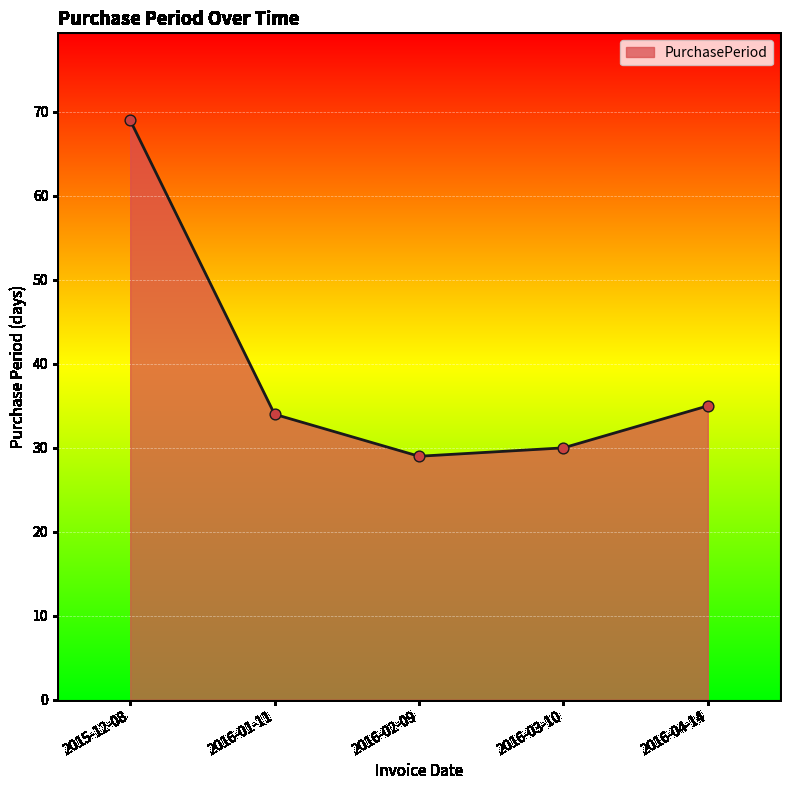

Between 2015-12-08 and 2016-01-11, which is larger?

2015-12-08